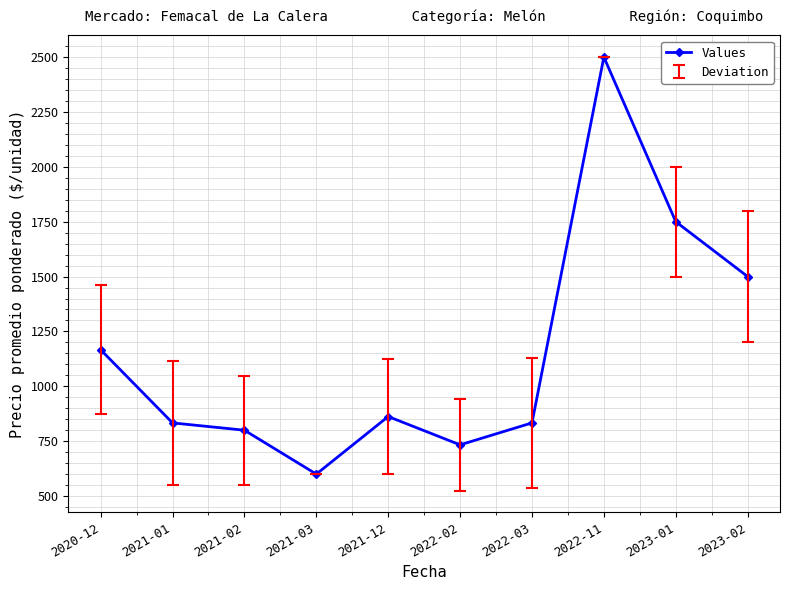

Reading left to right, transcribe all the data shown in this chart.

1166.7	833.3	800.0	600.0	862.3	733.3	833.3	2500.0	1750.0	1500.0